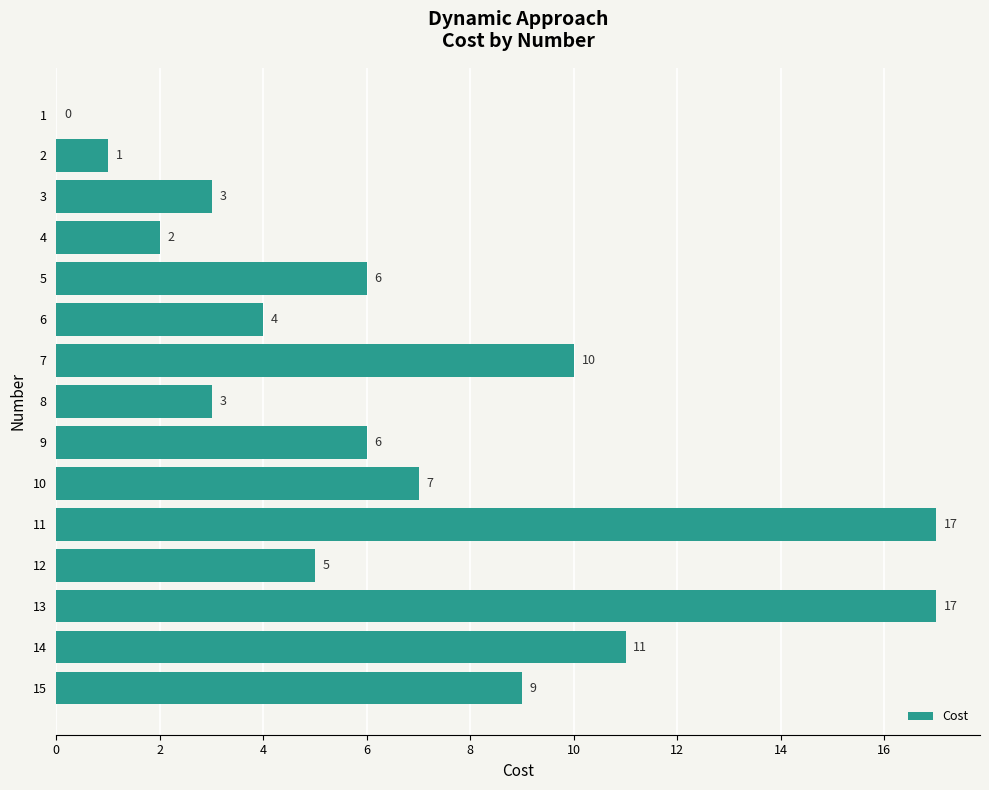

Are the bars horizontal?

Yes